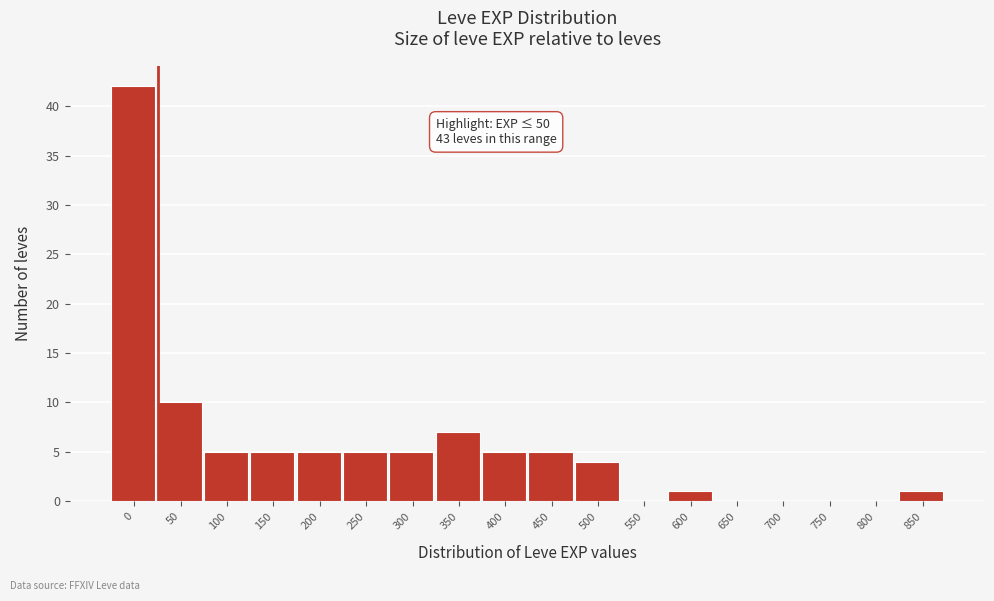

Reading left to right, extract all data points from this chart.

0=42	50=10	100=5	150=5	200=5	250=5	300=5	350=7	400=5	450=5	500=4	550=0	600=1	650=0	700=0	750=0	800=0	850=1